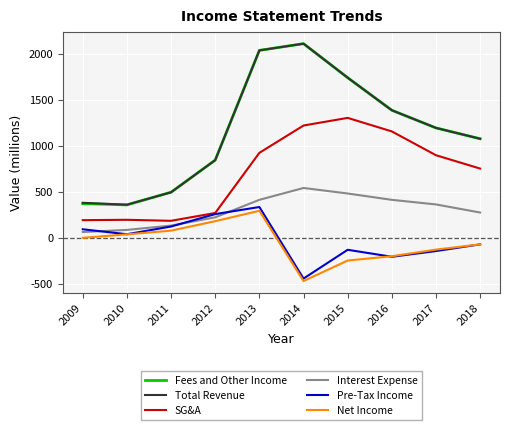

At which label is Fees and Other Income closest to 1234?

2017